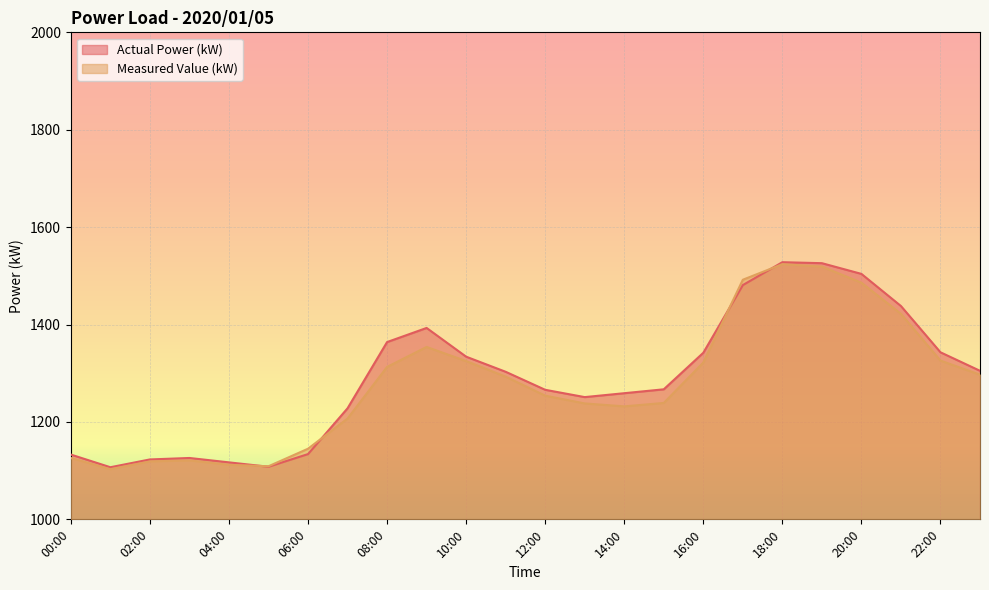

What position from the right is 05:00?

19